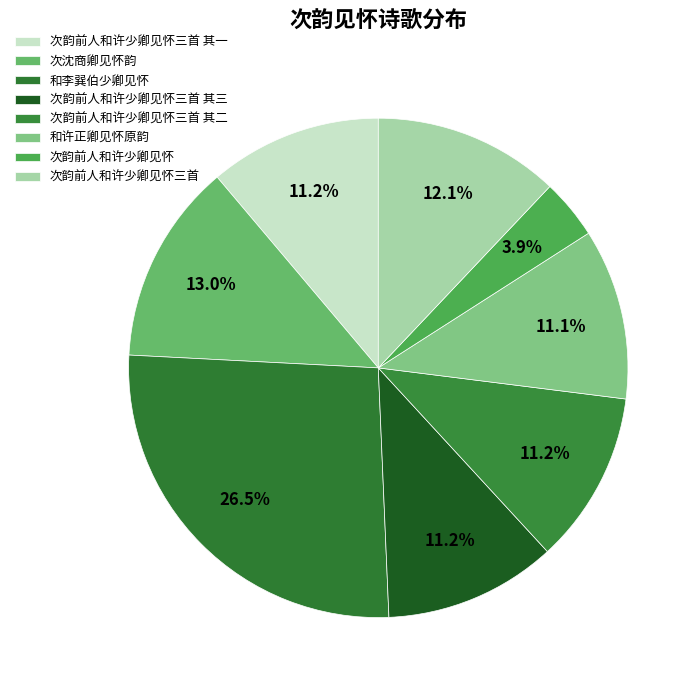

To the nearest percent, what is the average slice percentage?

12%